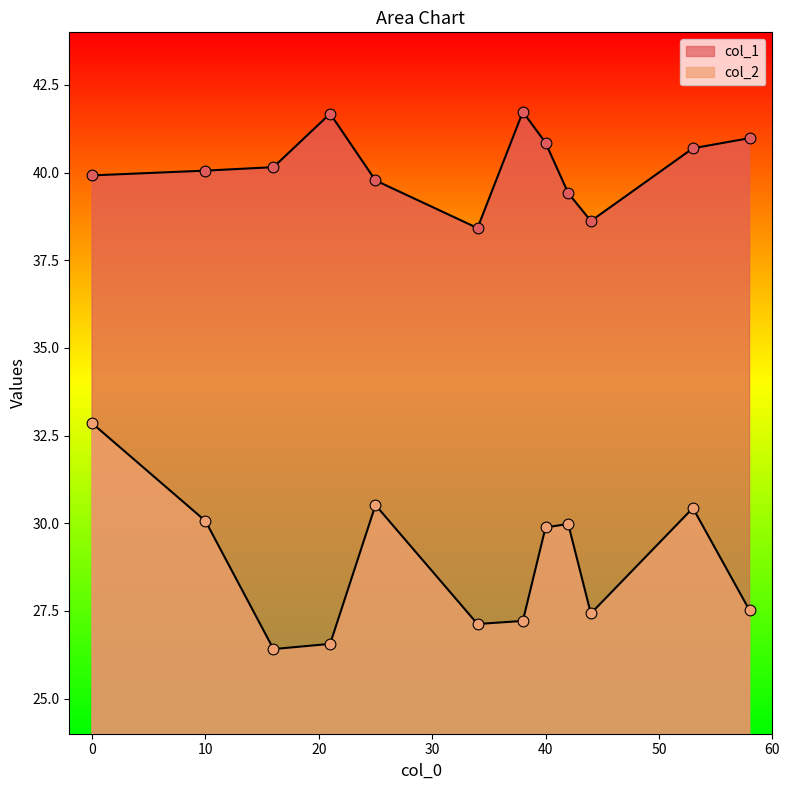

What are all the series names shown in the legend?

col_1, col_2